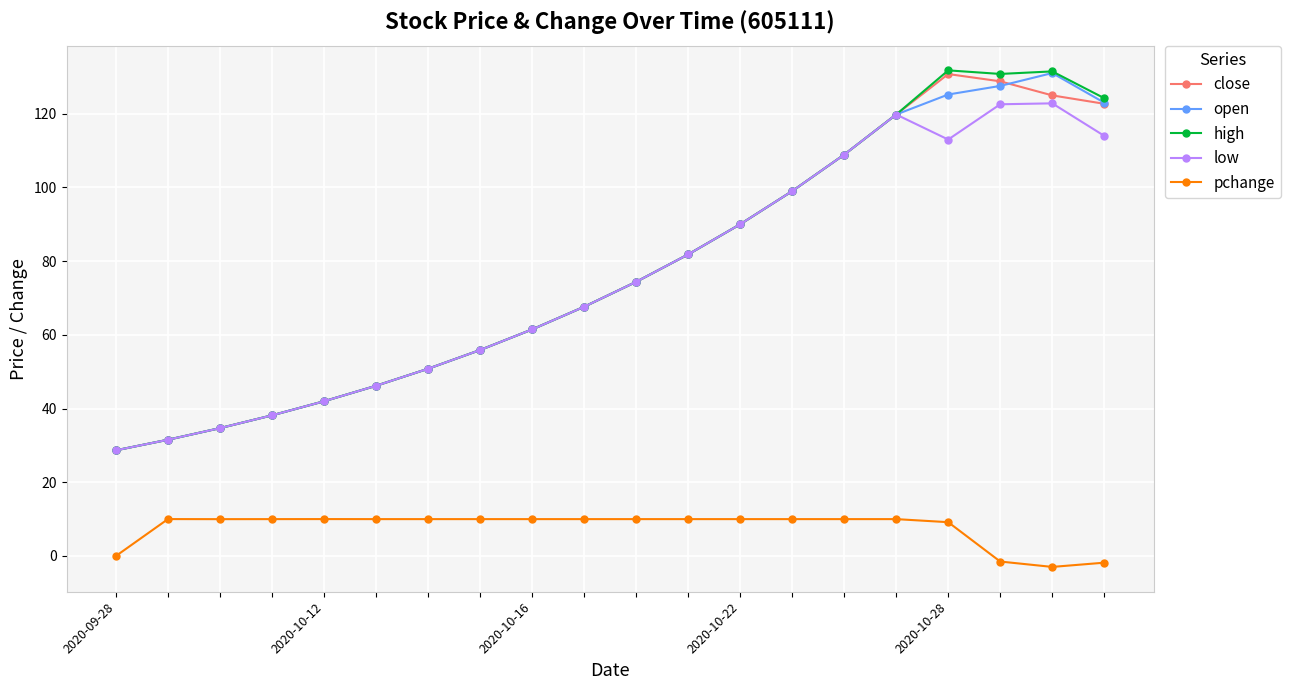

Which series has the widest spread of values?

high